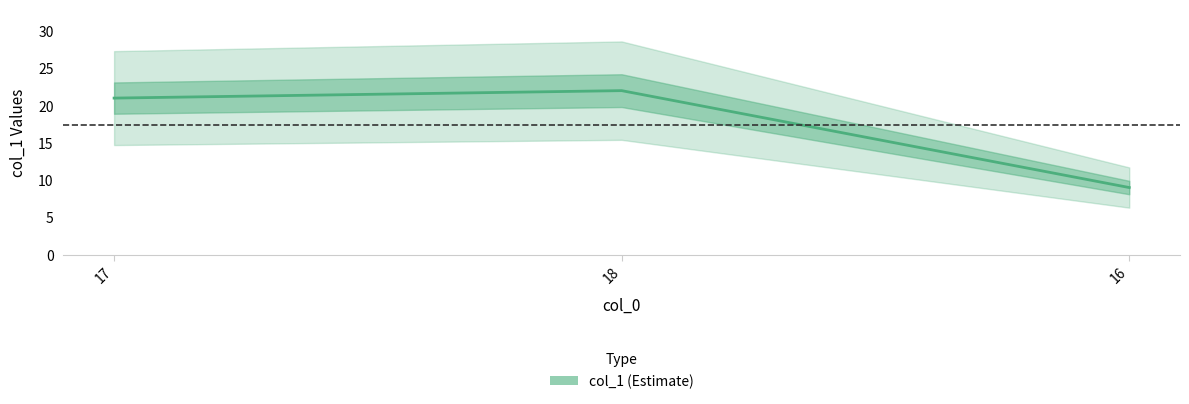

What is the label of the 2nd point from the right?

18